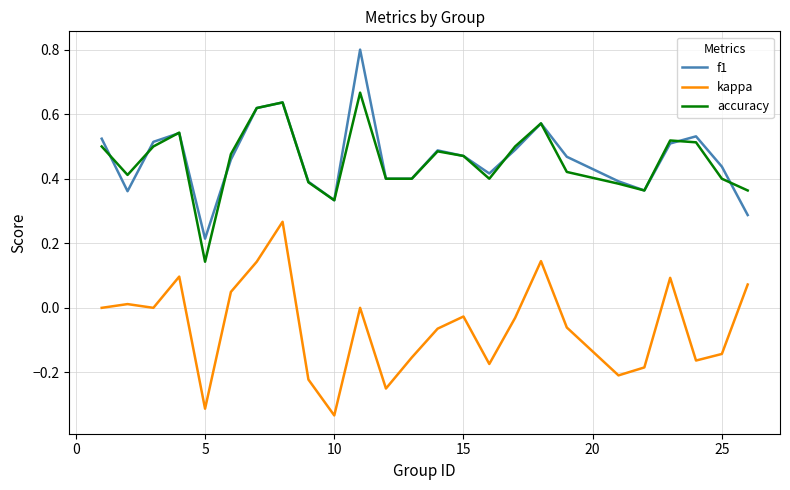

Count the f1 values in the range 0 to 1.

25